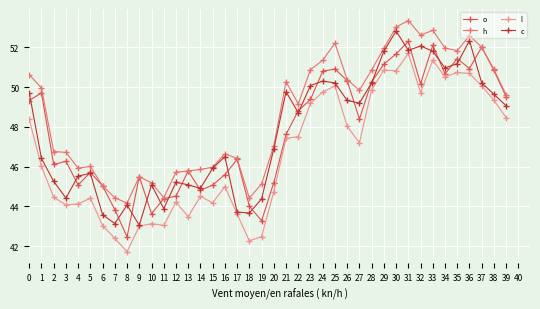

Where is the first local maximum for o?

1